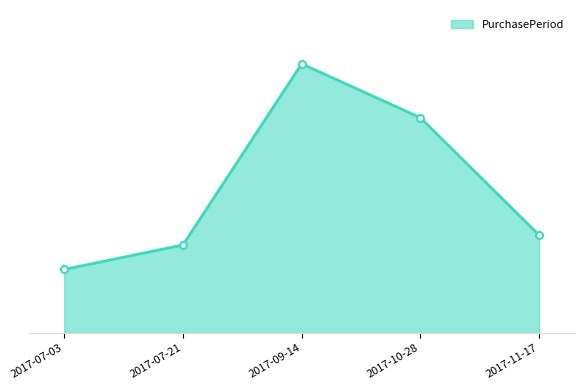

What is the ratio of the value at 2017-07-21 to the value at 2017-07-03?

1.4